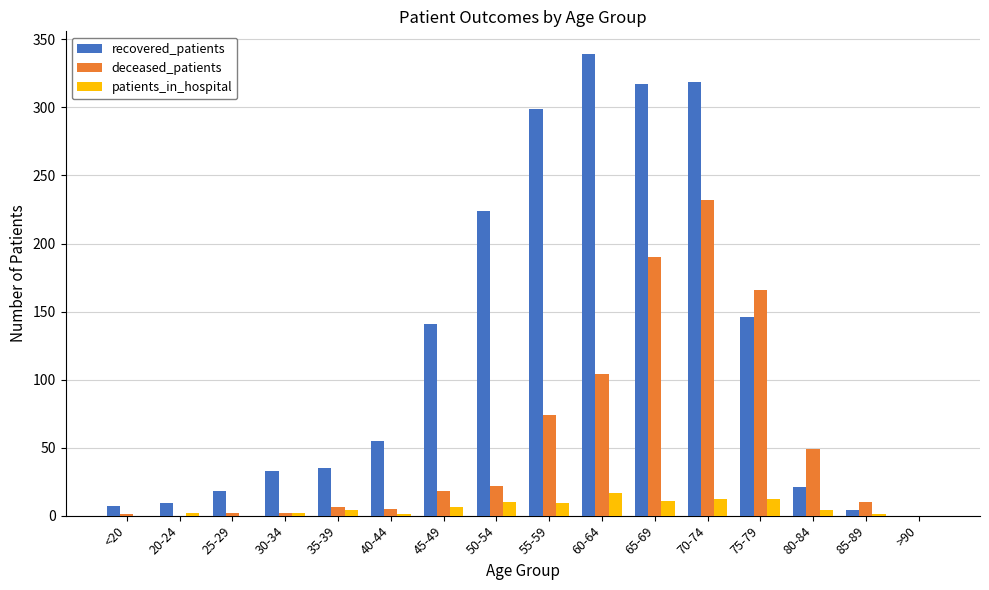

What is the total value across all series at 60-64?

460